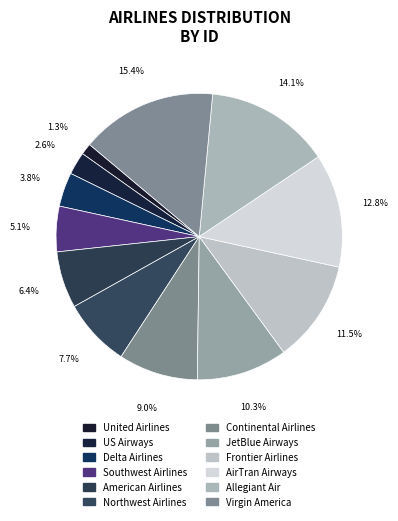

How many segments does this pie chart have?

12